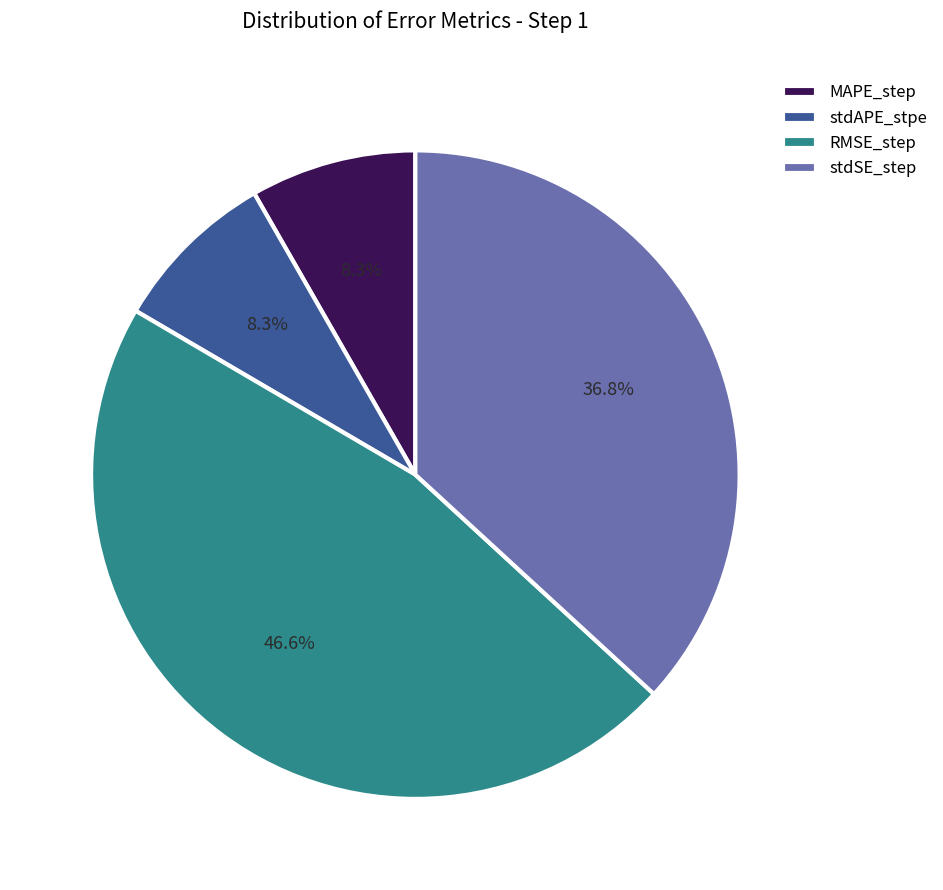

Which category has the biggest portion of the pie?

RMSE_step